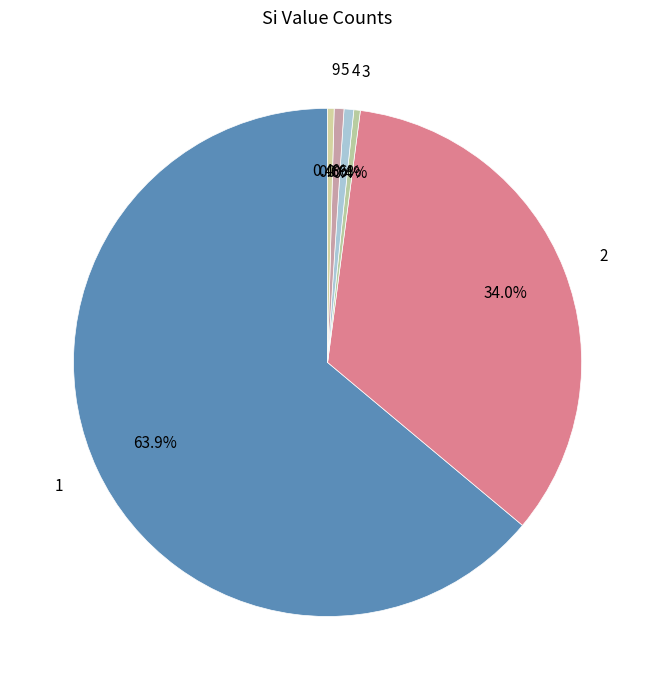

True or false: 2 accounts for 34% of the total.

True